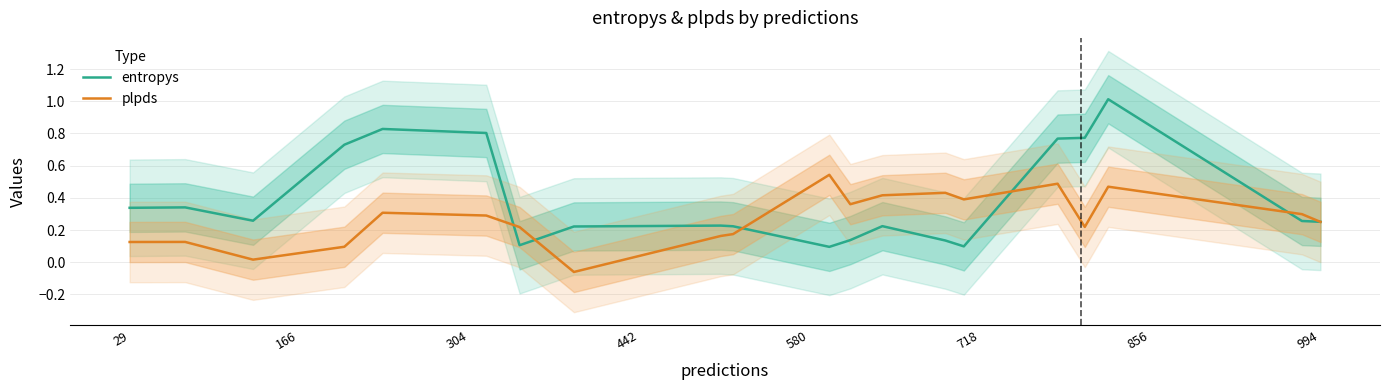

What is the smallest value displayed?

-0.1